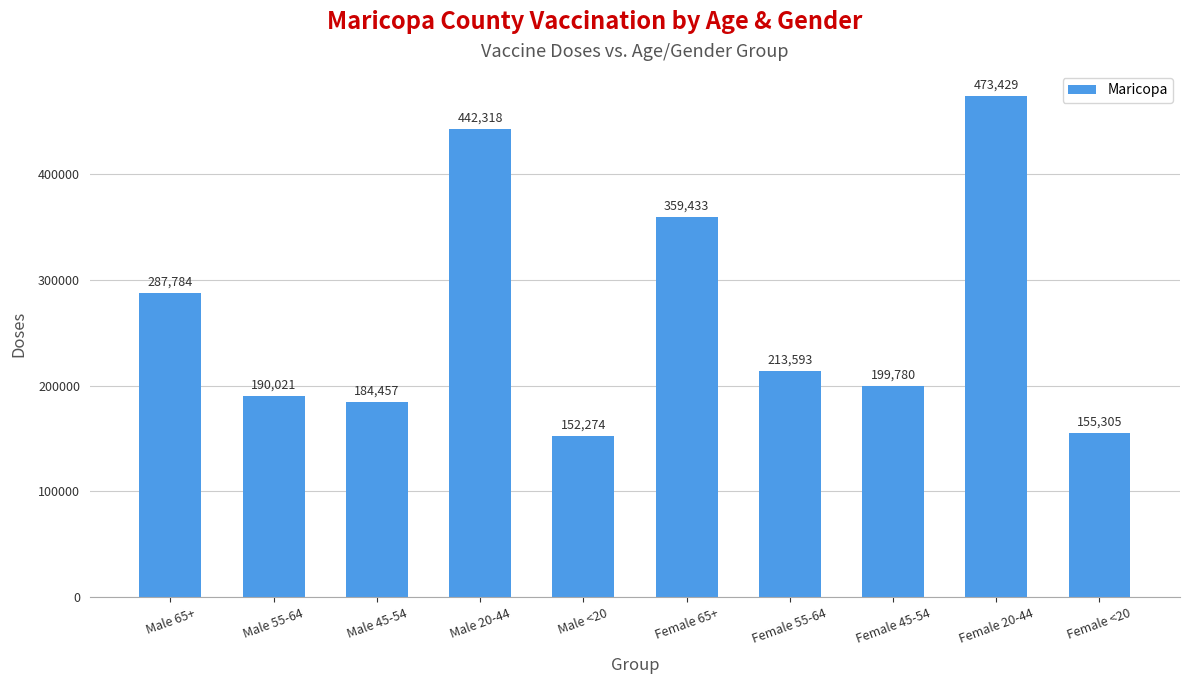

Read the value at Male <20, to the nearest 100.

152300